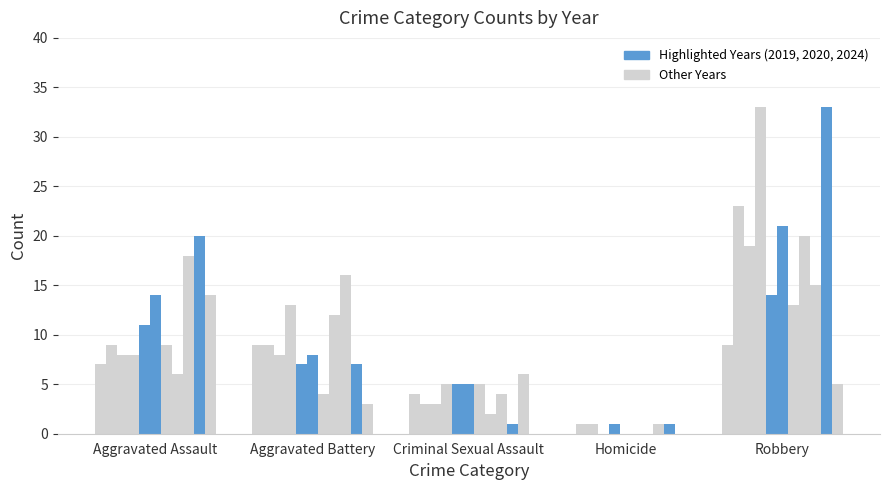

What is the value of the Criminal Sexual Assault bar at the 5th from the left?

5